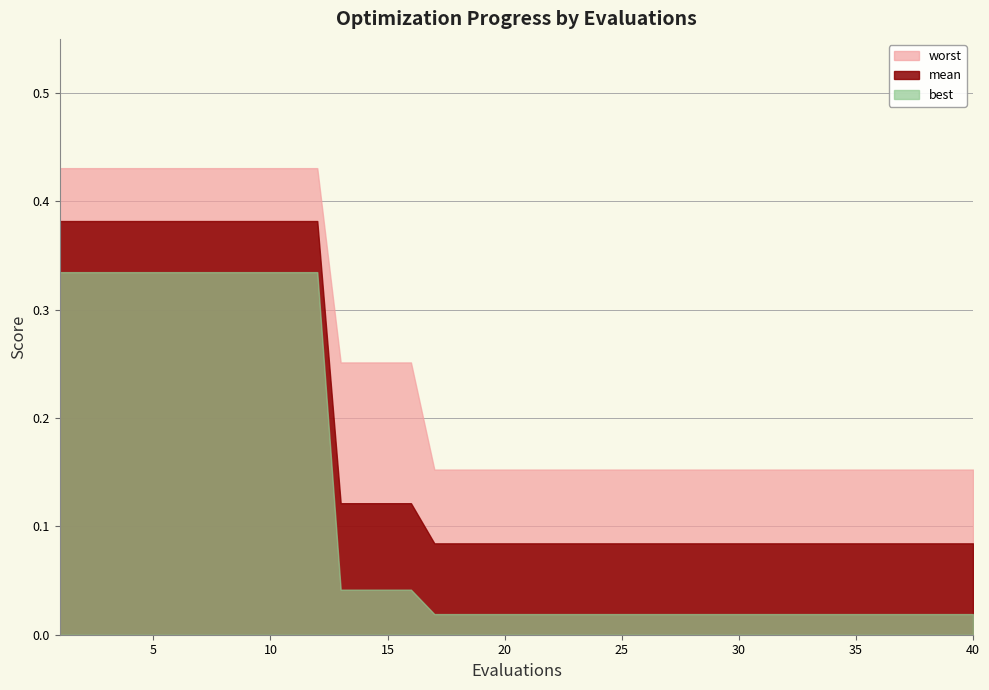

What is the difference between the best values at 2 and 15?

0.3